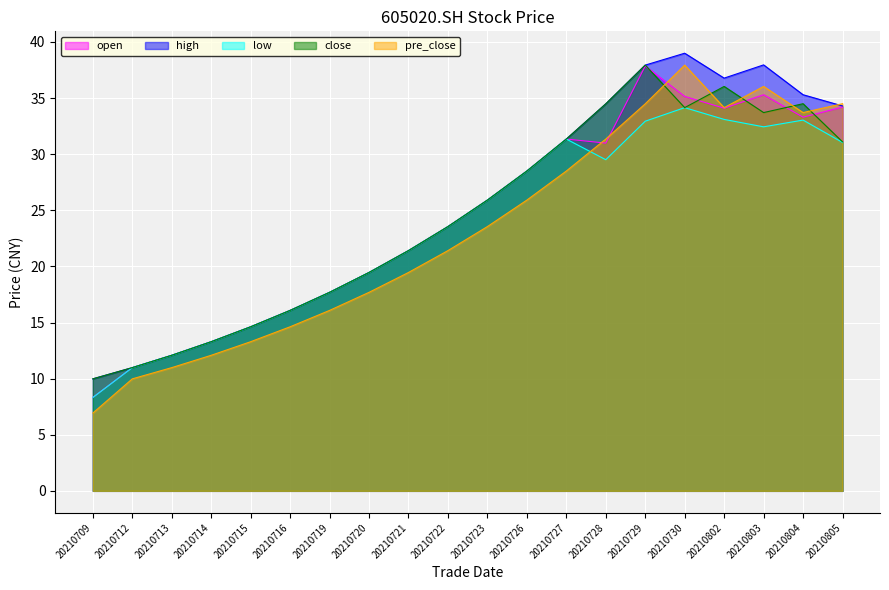

Which series has the largest range (max minus min)?

pre_close